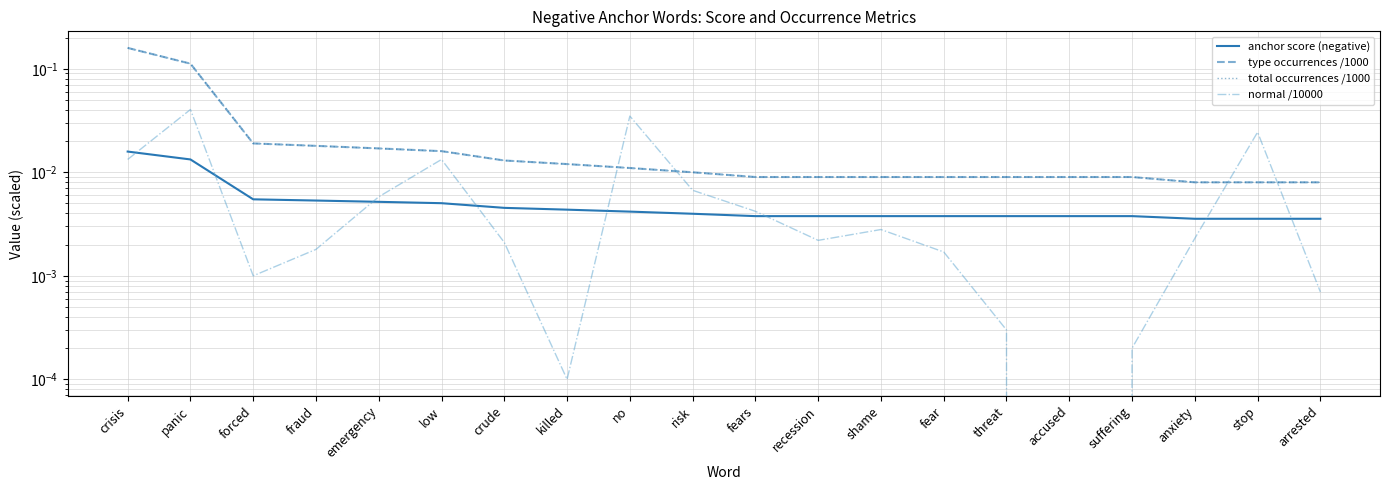

Reading left to right, list all the values displayed in this chart.

anchor score (negative): crisis=0.0	panic=0.0	forced=0.0	fraud=0.0	emergency=0.0	low=0.0	crude=0.0	killed=0.0	no=0.0	risk=0.0	fears=0.0	recession=0.0	shame=0.0	fear=0.0	threat=0.0	accused=0.0	suffering=0.0	anxiety=0.0	stop=0.0	arrested=0.0
type occurrences /1000: crisis=0.2	panic=0.1	forced=0.0	fraud=0.0	emergency=0.0	low=0.0	crude=0.0	killed=0.0	no=0.0	risk=0.0	fears=0.0	recession=0.0	shame=0.0	fear=0.0	threat=0.0	accused=0.0	suffering=0.0	anxiety=0.0	stop=0.0	arrested=0.0
total occurrences /1000: crisis=0.2	panic=0.1	forced=0.0	fraud=0.0	emergency=0.0	low=0.0	crude=0.0	killed=0.0	no=0.0	risk=0.0	fears=0.0	recession=0.0	shame=0.0	fear=0.0	threat=0.0	accused=0.0	suffering=0.0	anxiety=0.0	stop=0.0	arrested=0.0
normal /10000: crisis=0.0	panic=0.0	forced=0.0	fraud=0.0	emergency=0.0	low=0.0	crude=0.0	killed=0.0	no=0.0	risk=0.0	fears=0.0	recession=0.0	shame=0.0	fear=0.0	threat=0.0	accused=0.0	suffering=0.0	anxiety=0.0	stop=0.0	arrested=0.0